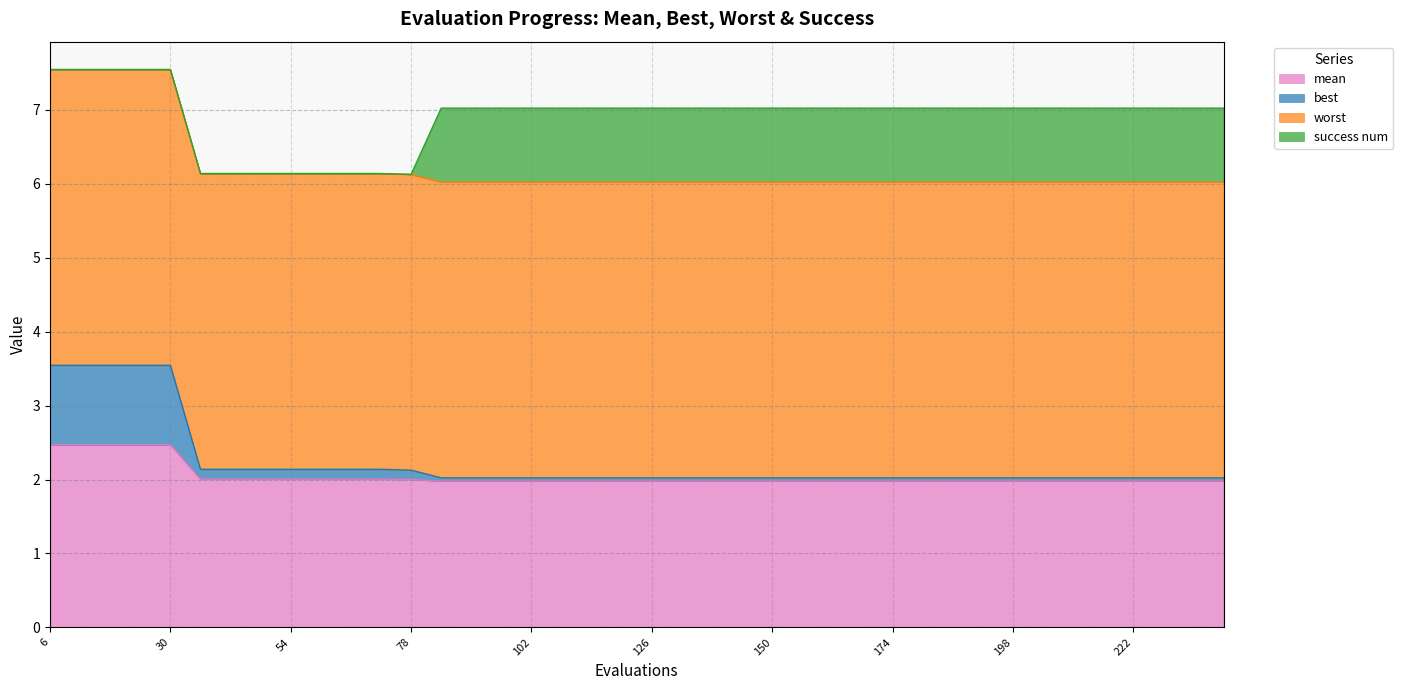

What is the minimum value for mean?

2.0